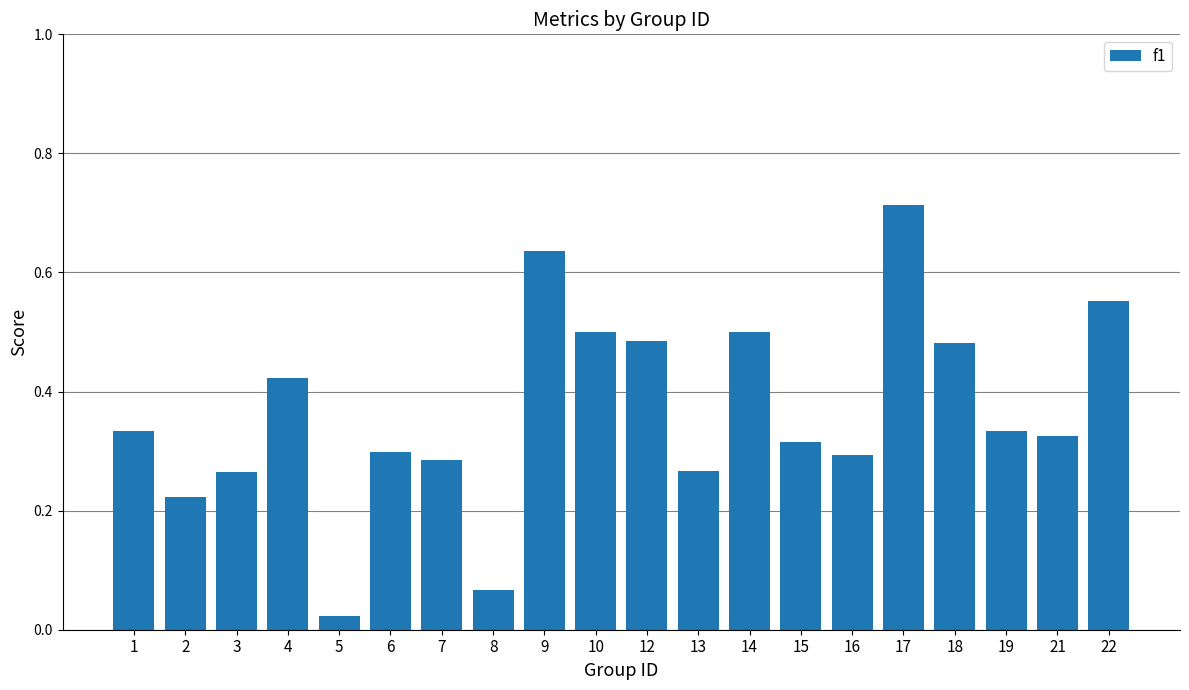

How many bars are there in total?

20